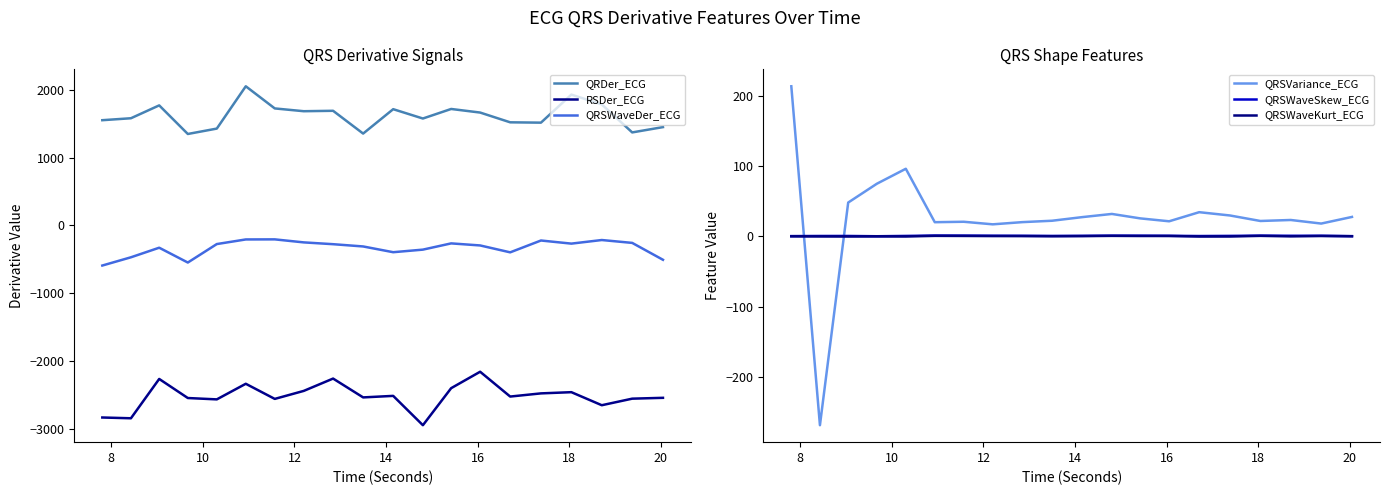

At how many categories does at least one series exceed -1906?

20